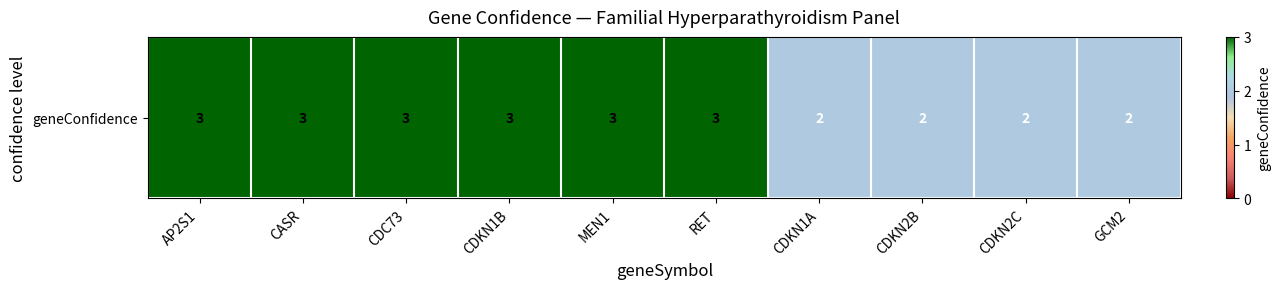

What is the approximate value at GCM2?

2